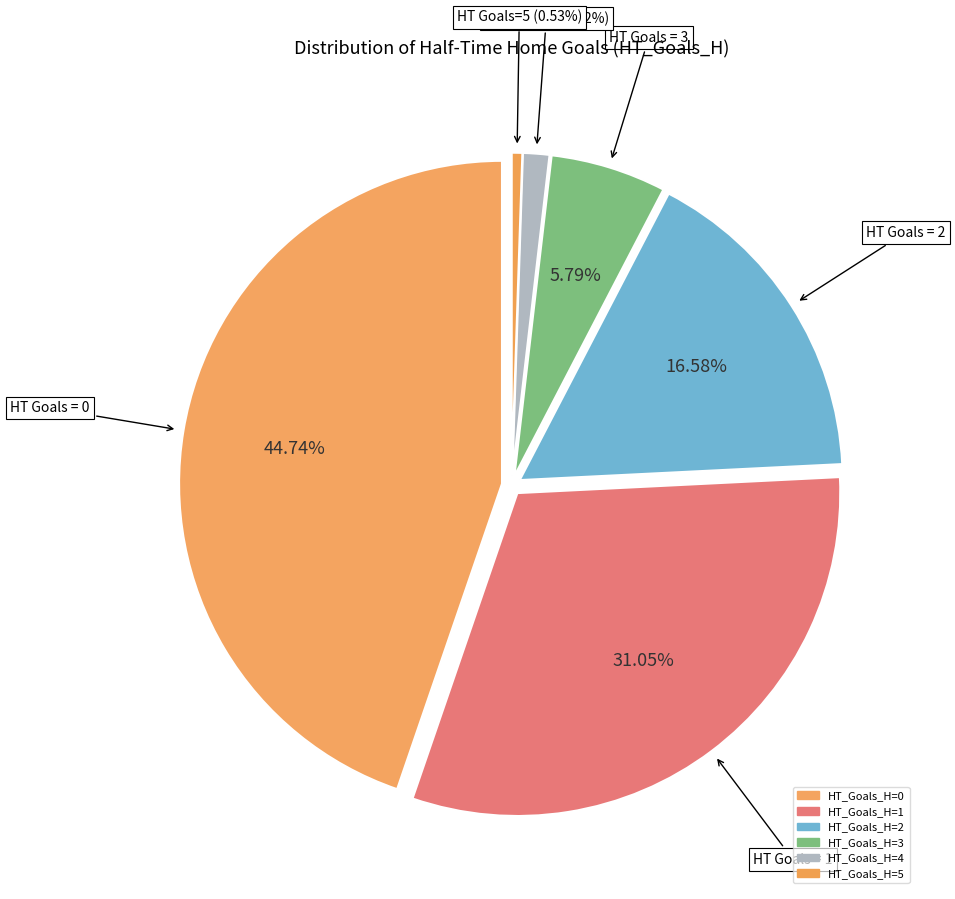

To the nearest percent, what percentage of the pie is 5?

1%